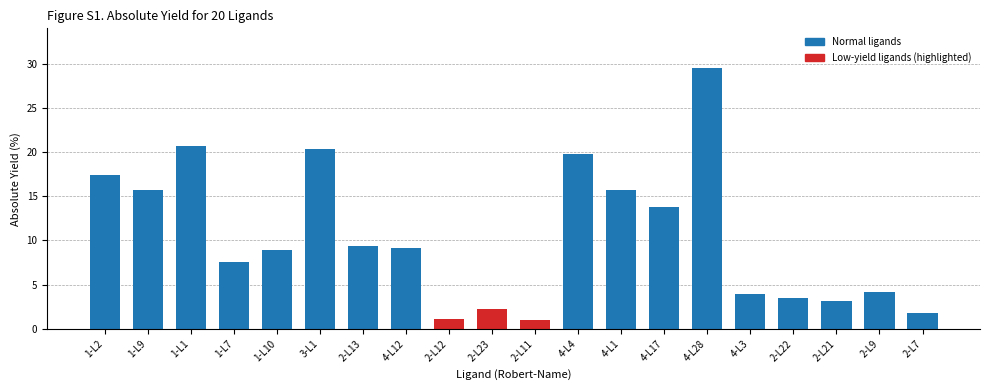

What position from the right is 1-L10?

16